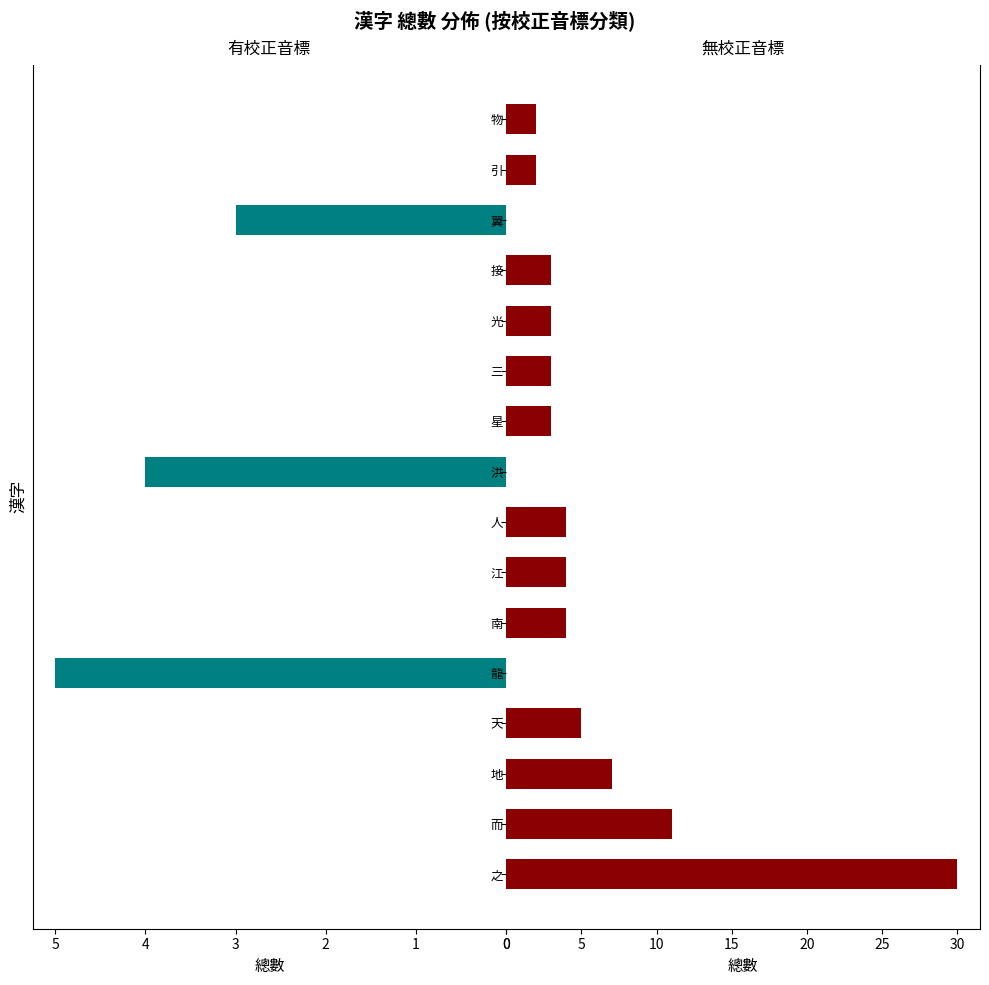

What is the difference between the highest and lowest values at 之?

30